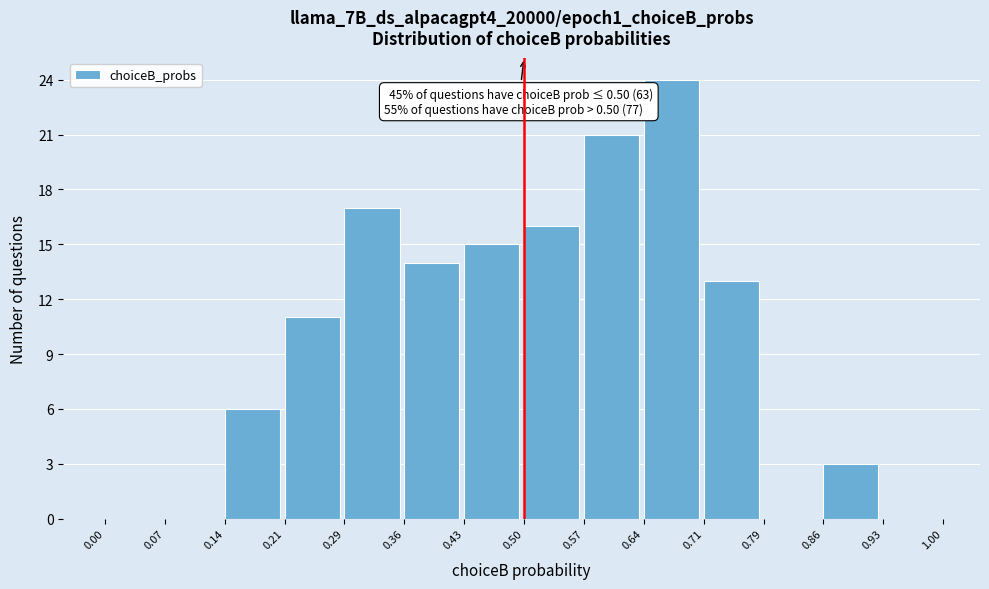

Which range on the x-axis has the tallest bar?

0.64 to 0.71